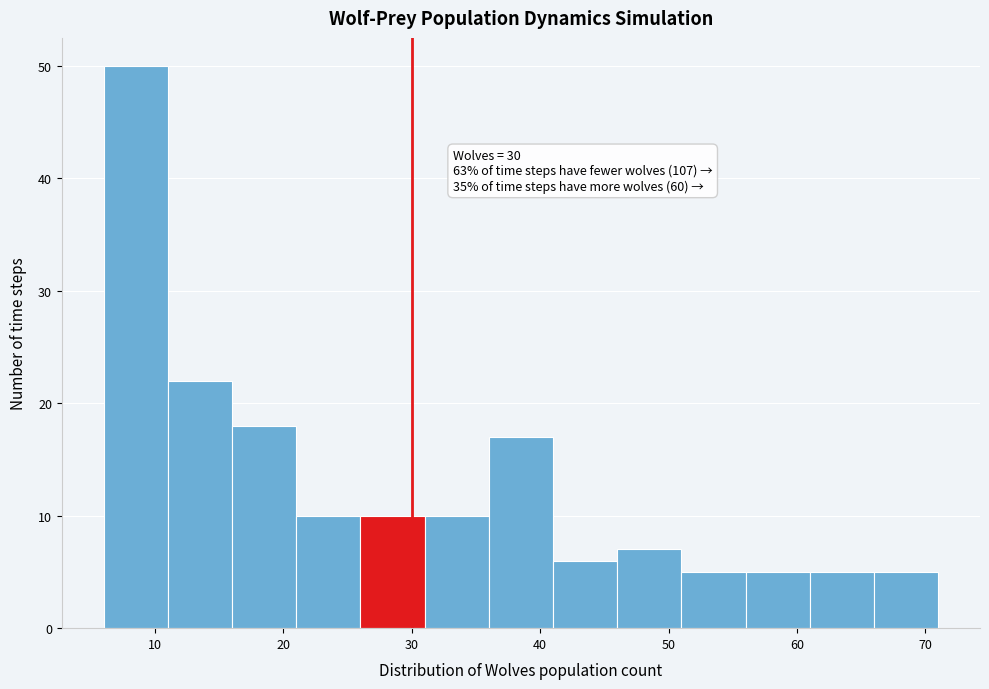

Over which range of the x-axis is the bar tallest?

6 to 11